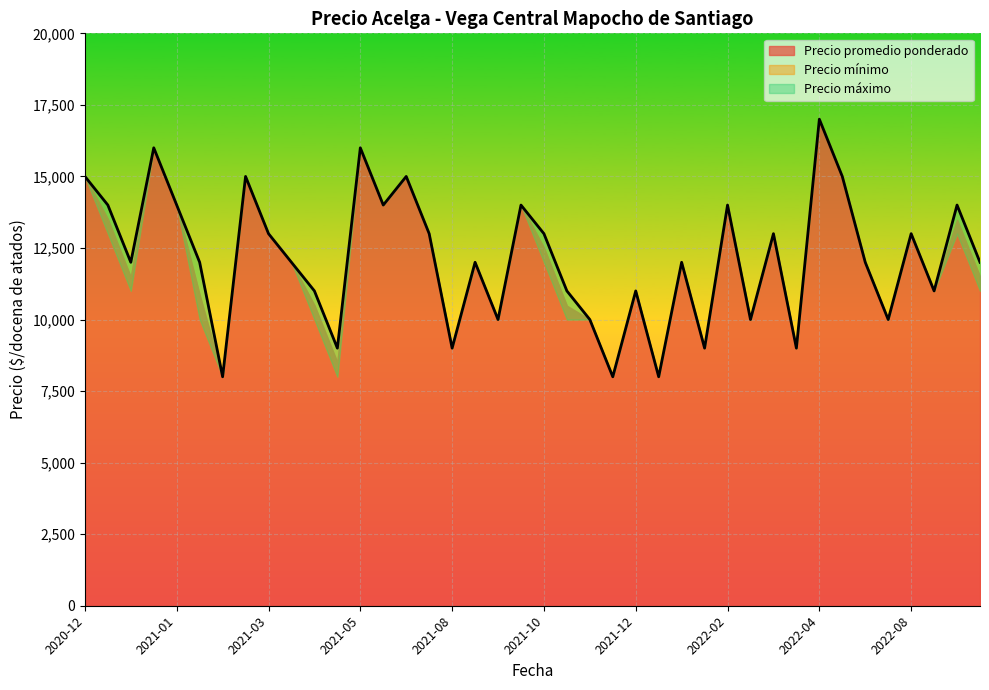

What is the label of the 23rd point from the right?

2021-09-10